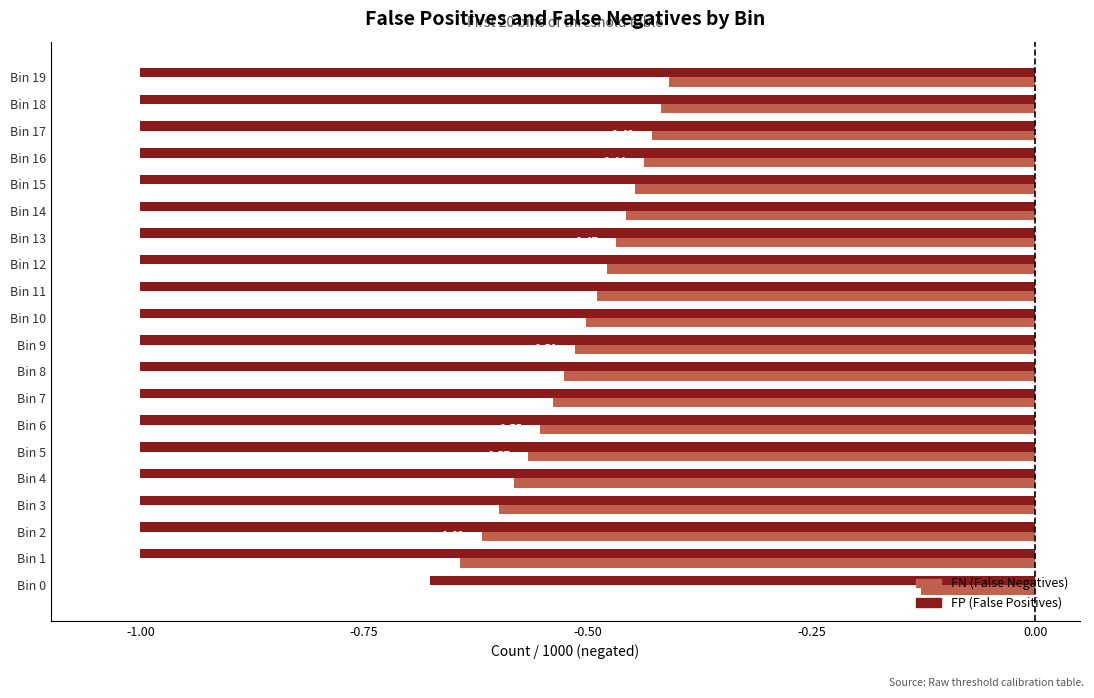

At which category is the sum across all series the highest?

Bin 0